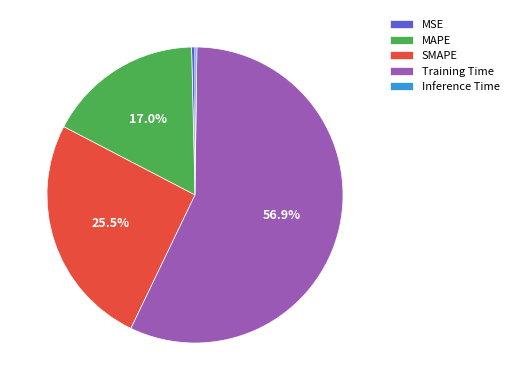

Between MAPE and Training Time, which is larger?

Training Time